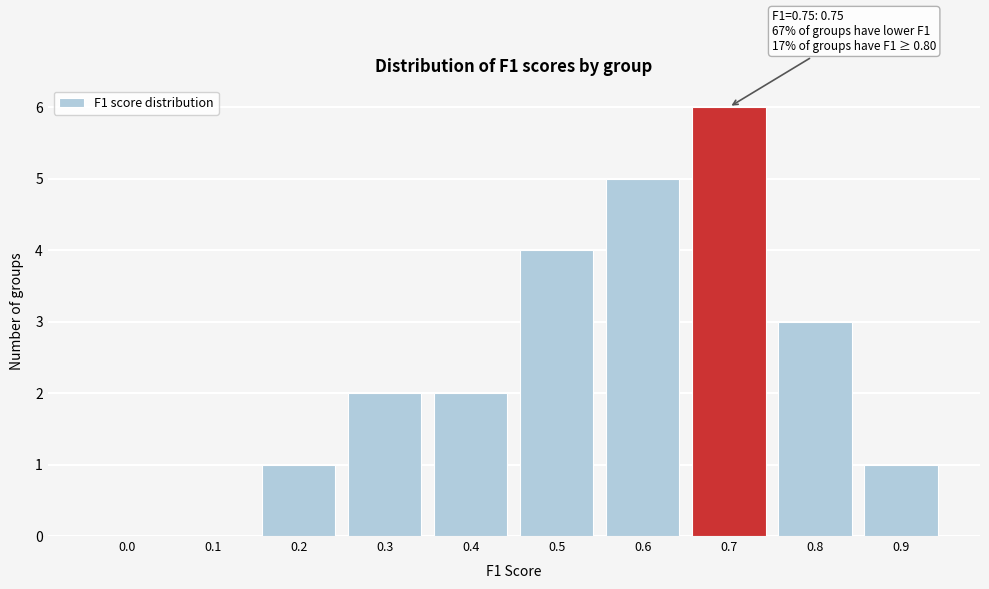

Reading left to right, what are all the values shown in this chart?

0.0=0	0.1=0	0.2=1	0.3=2	0.4=2	0.5=4	0.6=5	0.7=6	0.8=3	0.9=1